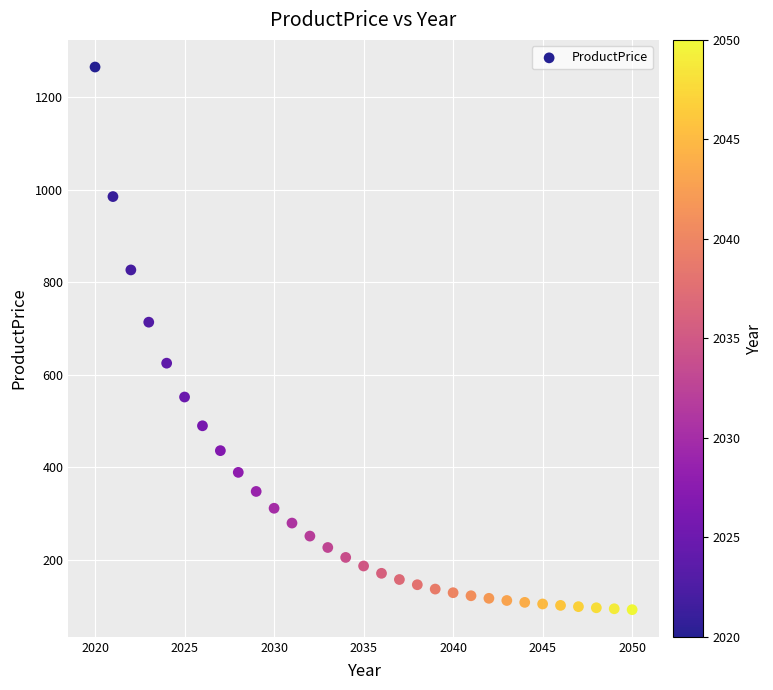

What is the range of Y values (max minus min)?

1172.8